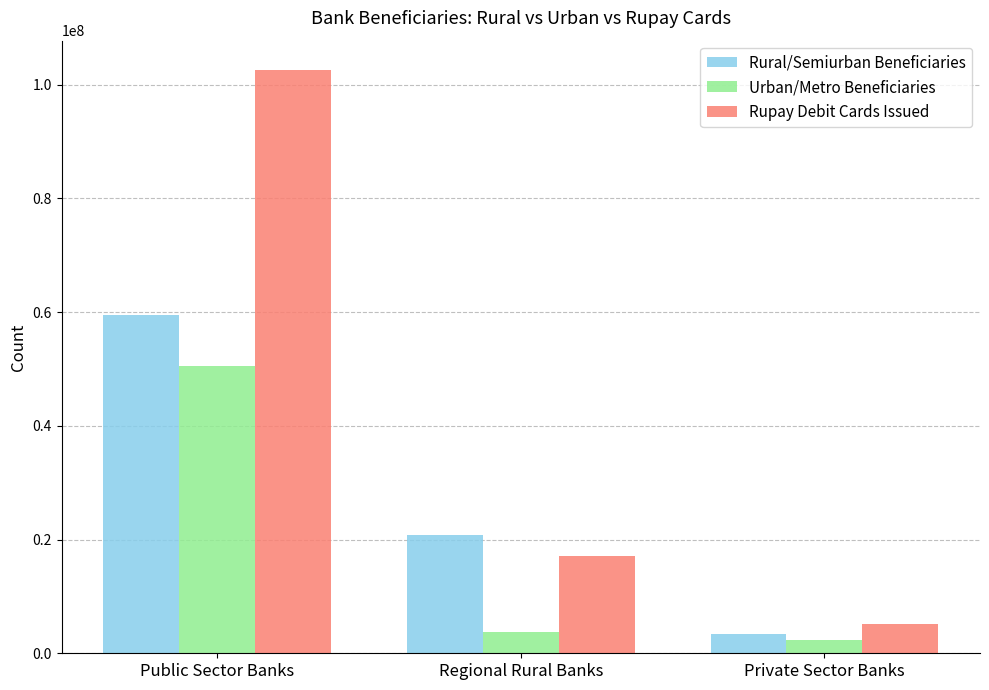

What is the sum of the Urban/Metro Beneficiaries values at Public Sector Banks and Regional Rural Banks?

54158988